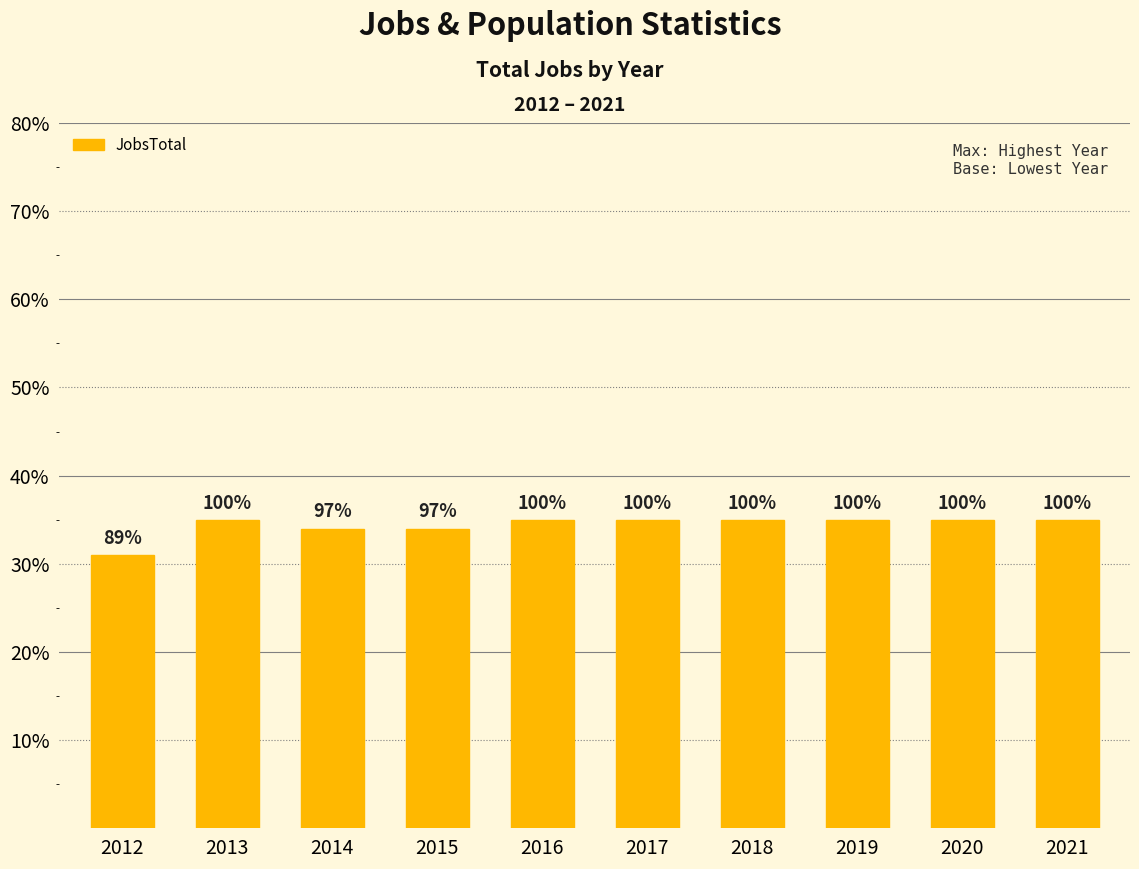

Reading left to right, transcribe all the data shown in this chart.

2012=31	2013=35	2014=34	2015=34	2016=35	2017=35	2018=35	2019=35	2020=35	2021=35